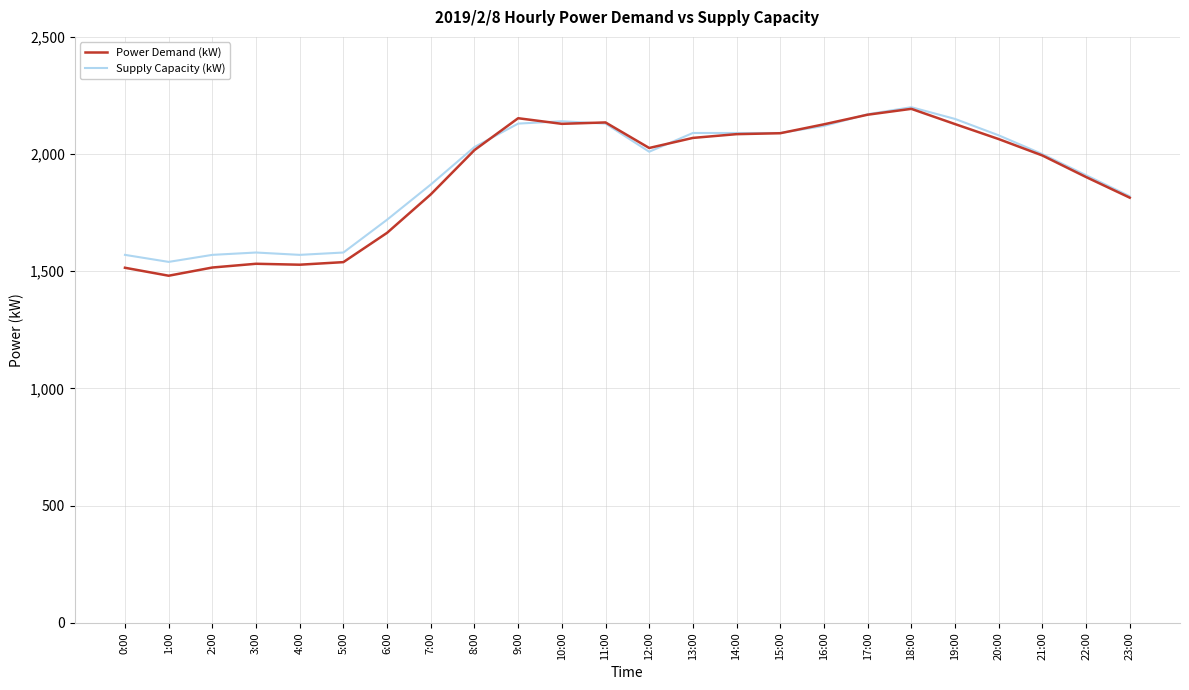

What is the maximum value shown in the chart?

2200